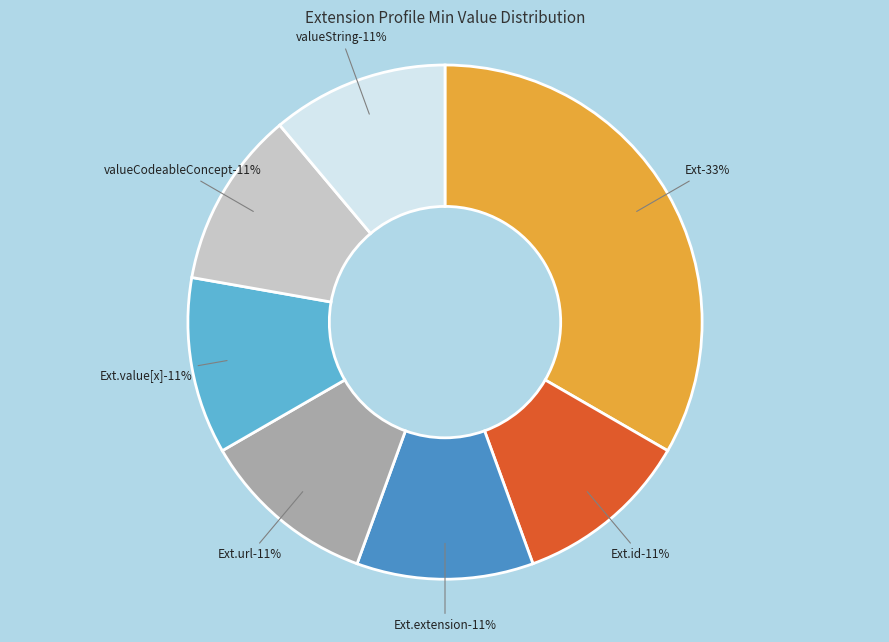

Is it true that Extension.value[x]:valueCodeableConcept is 1% of the pie?

False